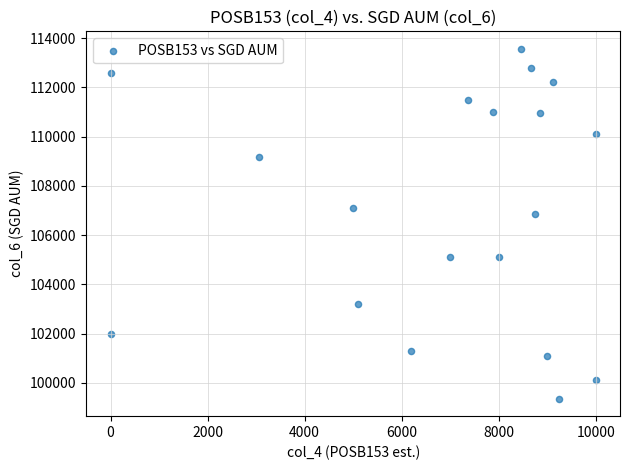

What Y value in the scatter plot is closest to 106464?

106859.5